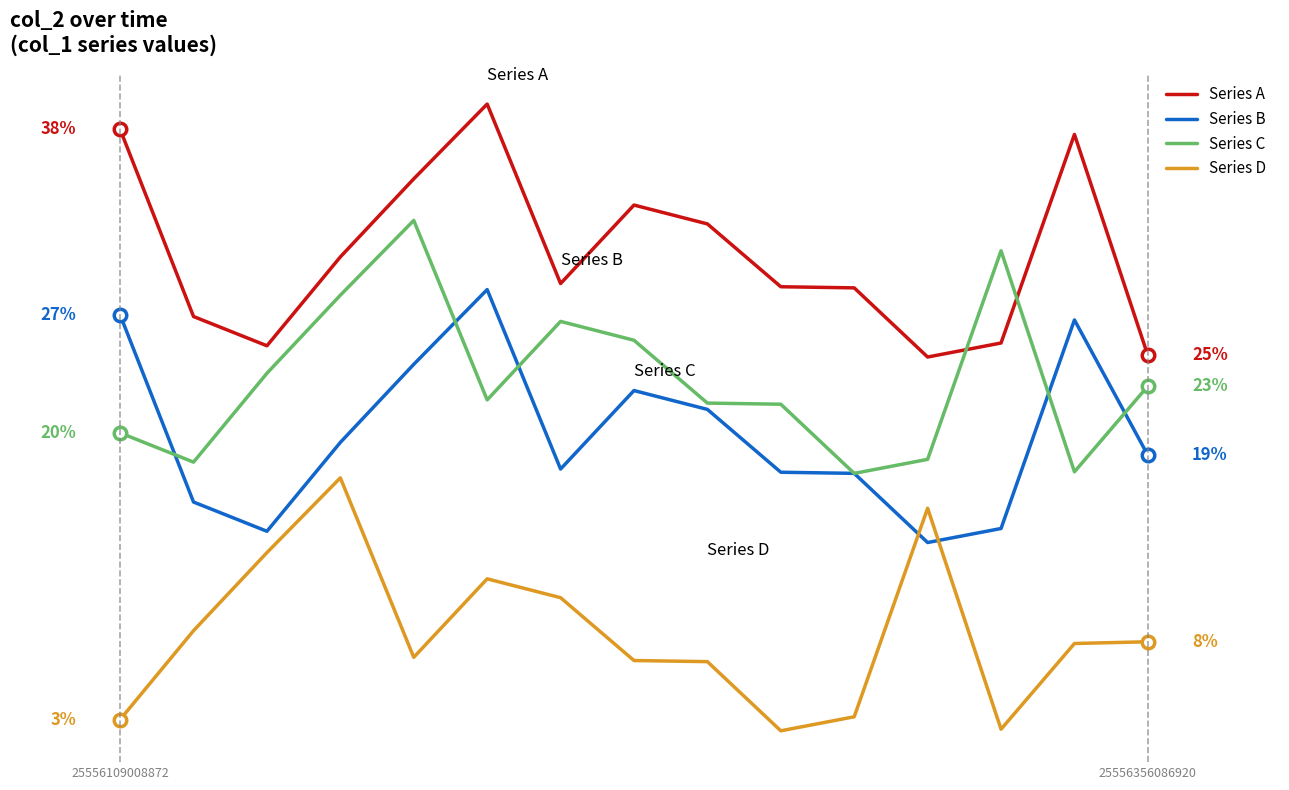

Which series has the largest total across all categories?

Series A